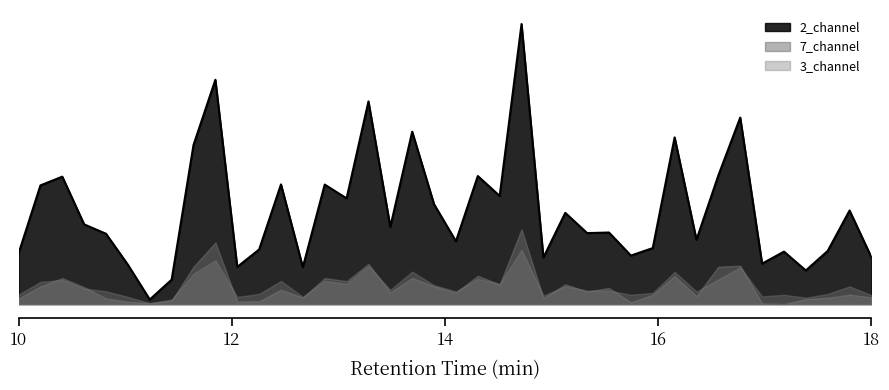

How many lines are shown in the chart?

3